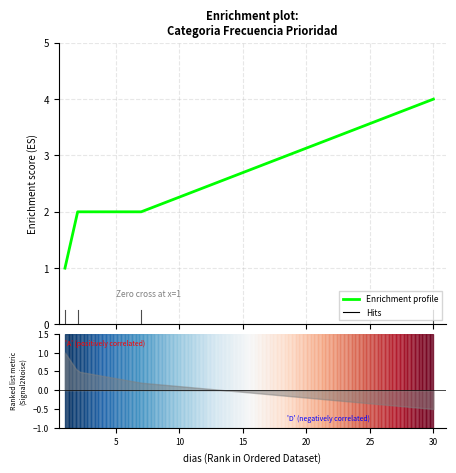

At which label is the value closest to 2?

5